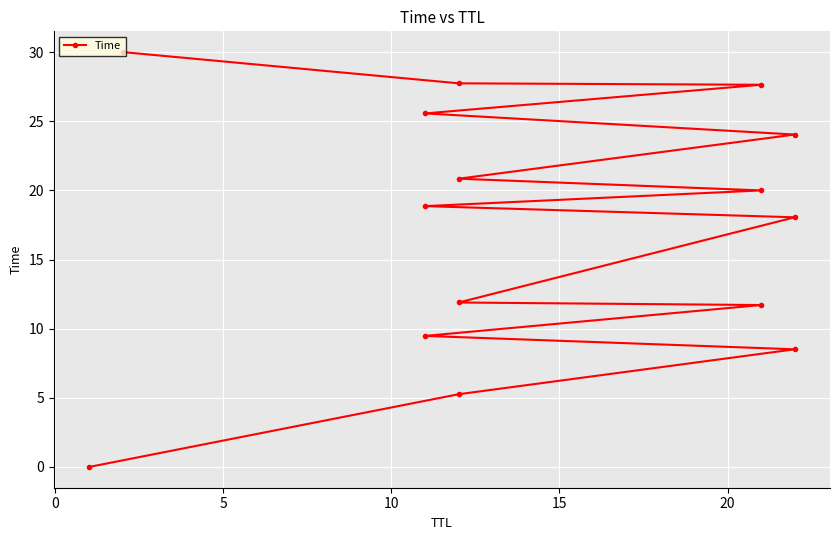

What is the greatest value displayed?

30.0